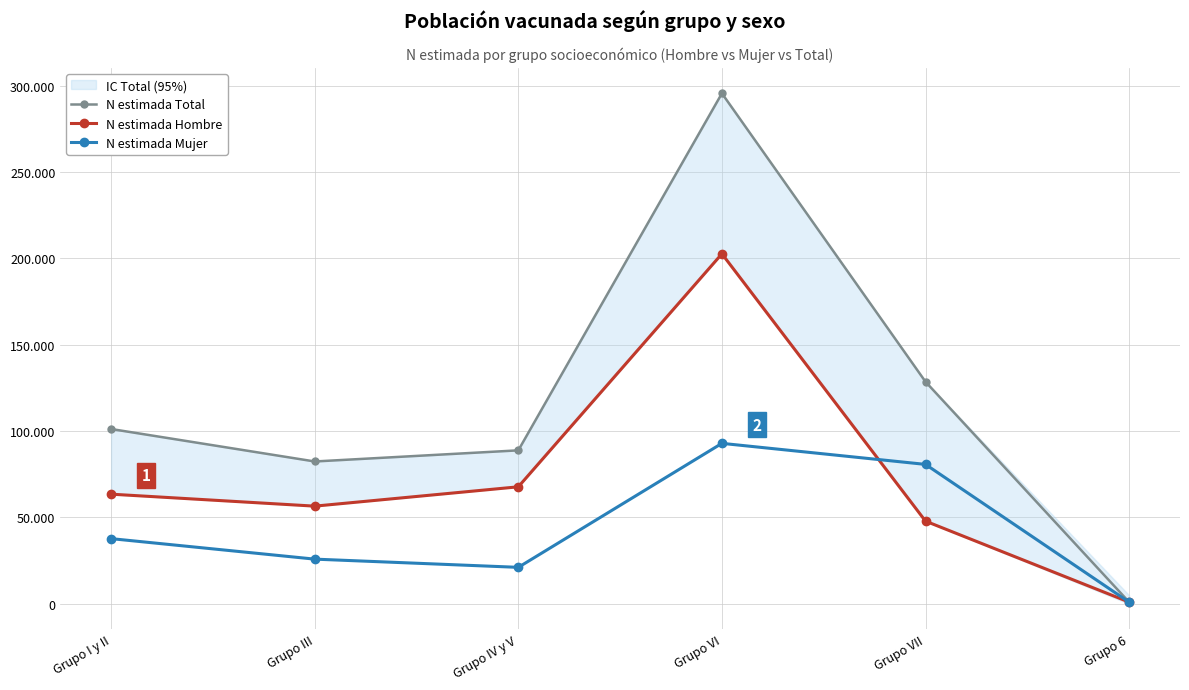

True or false: N estimada Total and N estimada Hombre cross at least once.

False